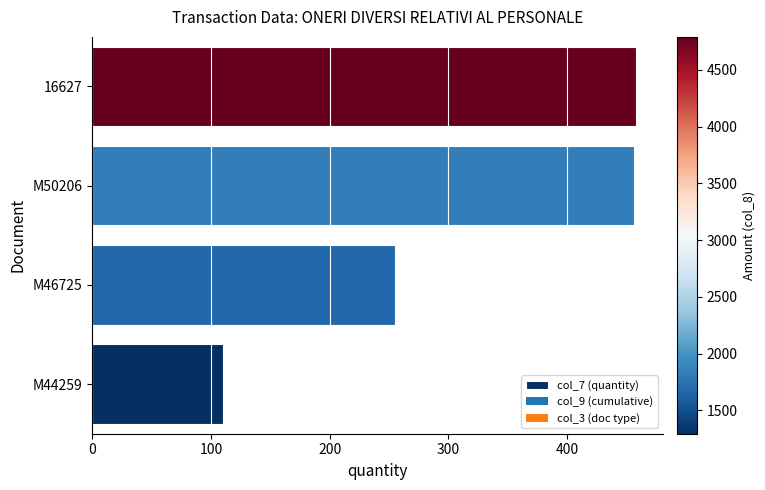

True or false: the data shows 458 at 16627.

True